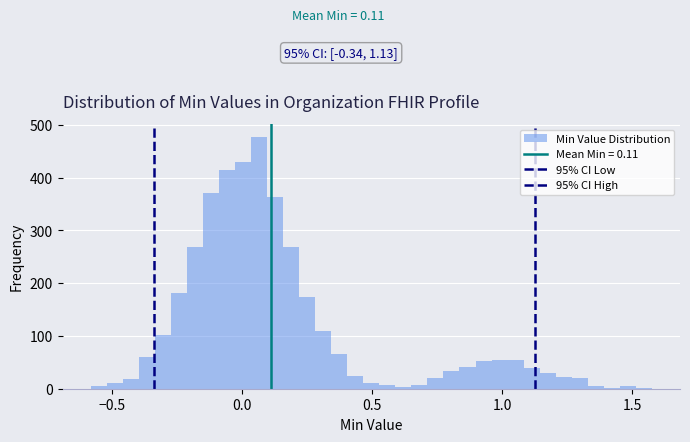

Read against the x-axis, roughly where is the centre of the tallest bar?

0.05